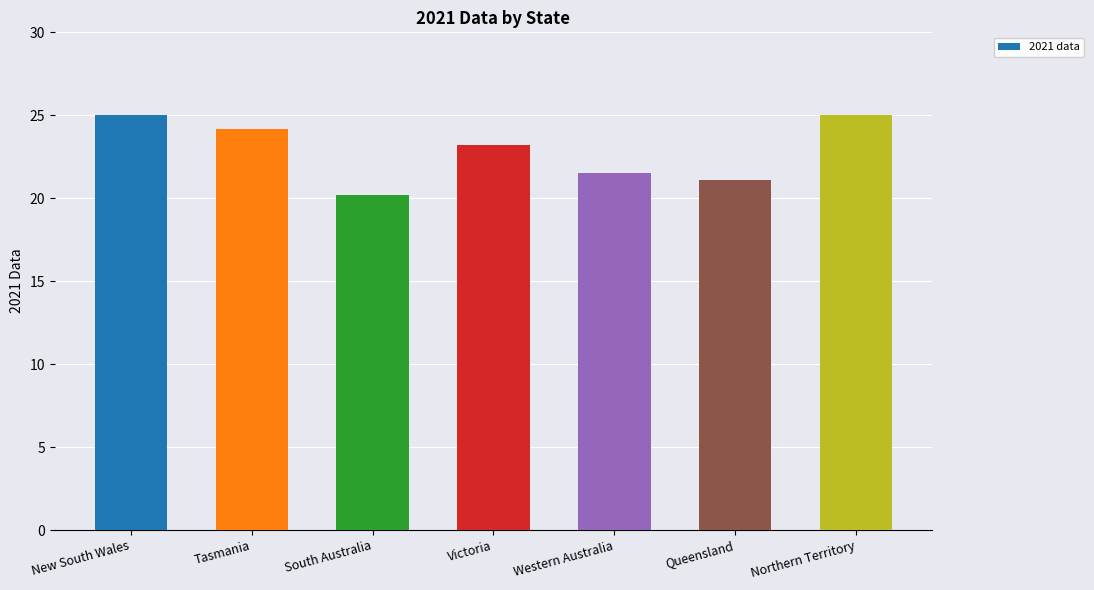

Where does the data first go above 23?

New South Wales